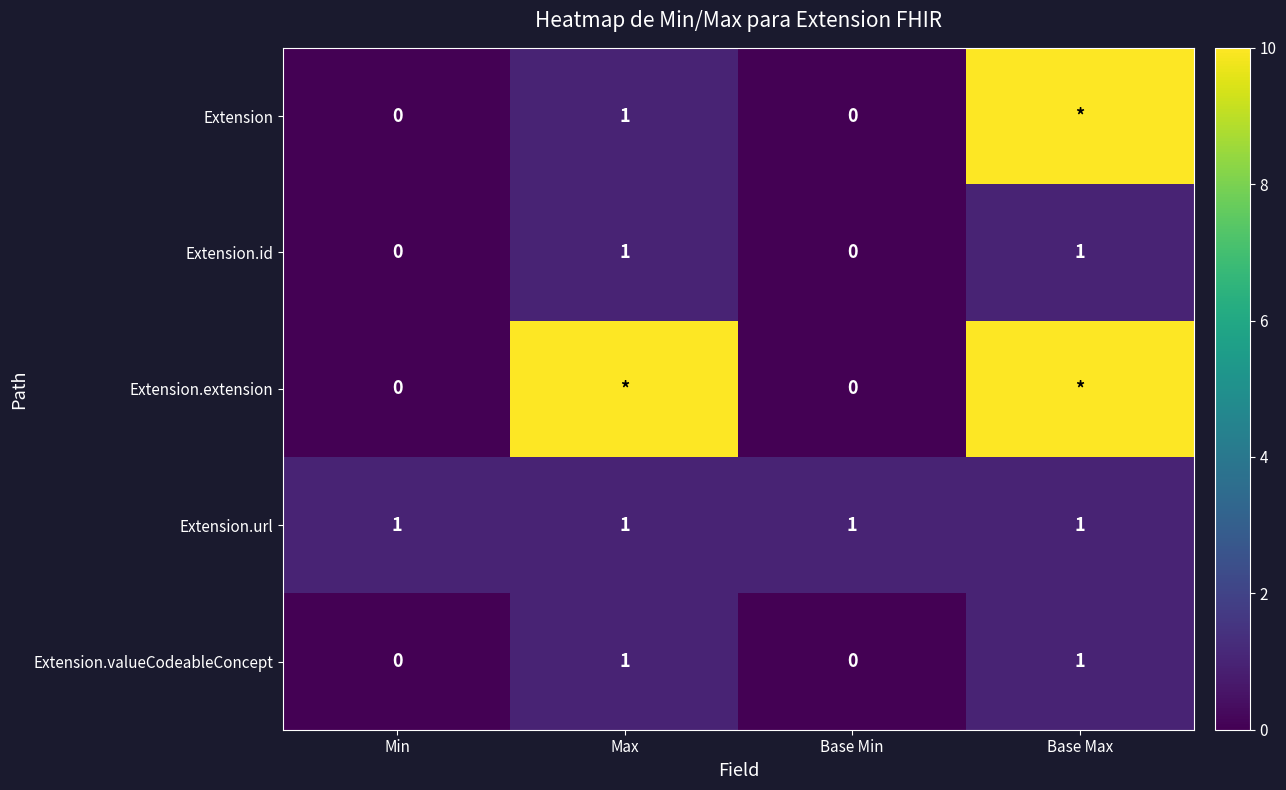

Is the value of Extension.url at Max greater than the value of Extension.valueCodeableConcept at Base Min?

Yes